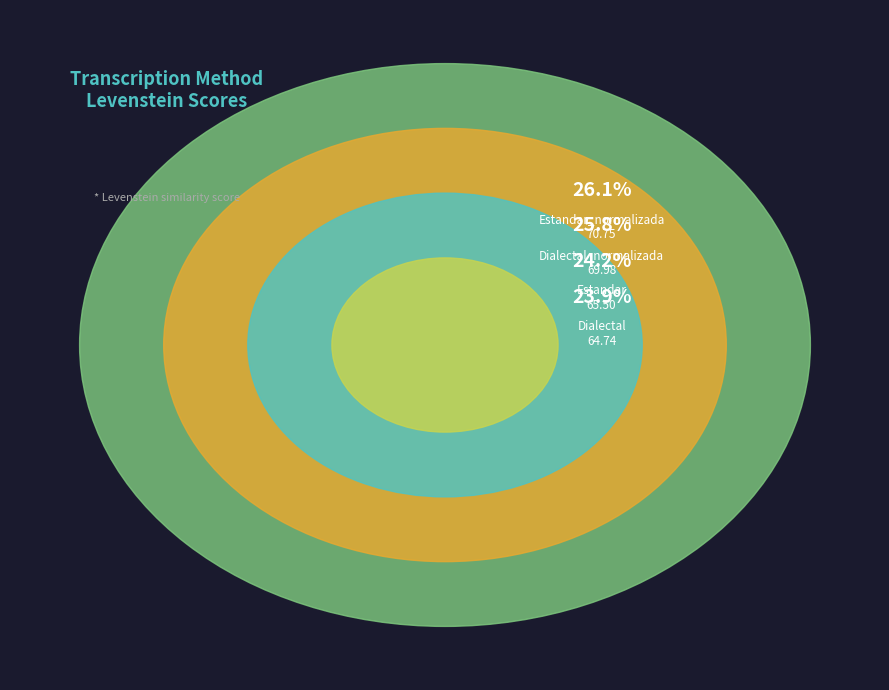

To the nearest percent, what percentage of the pie is Estandar?

24%